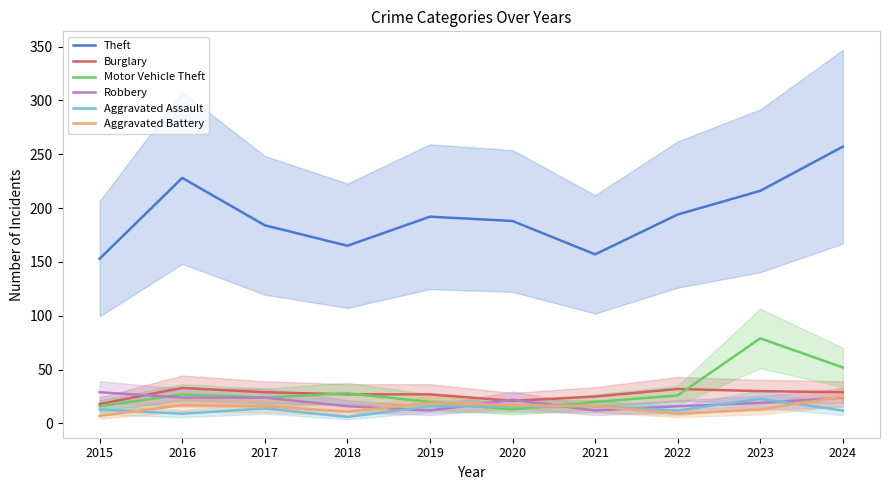

Reading right to left, extract all data points from this chart.

Theft: 257	216	194	157	188	192	165	184	228	153
Burglary: 29	30	32	25	21	27	27	29	33	18
Motor Vehicle Theft: 52	79	26	20	13	20	28	24	27	16
Robbery: 24	19	16	12	22	12	16	24	24	29
Aggravated Assault: 12	23	12	16	16	16	6	14	9	13
Aggravated Battery: 25	13	9	16	17	19	11	16	17	7